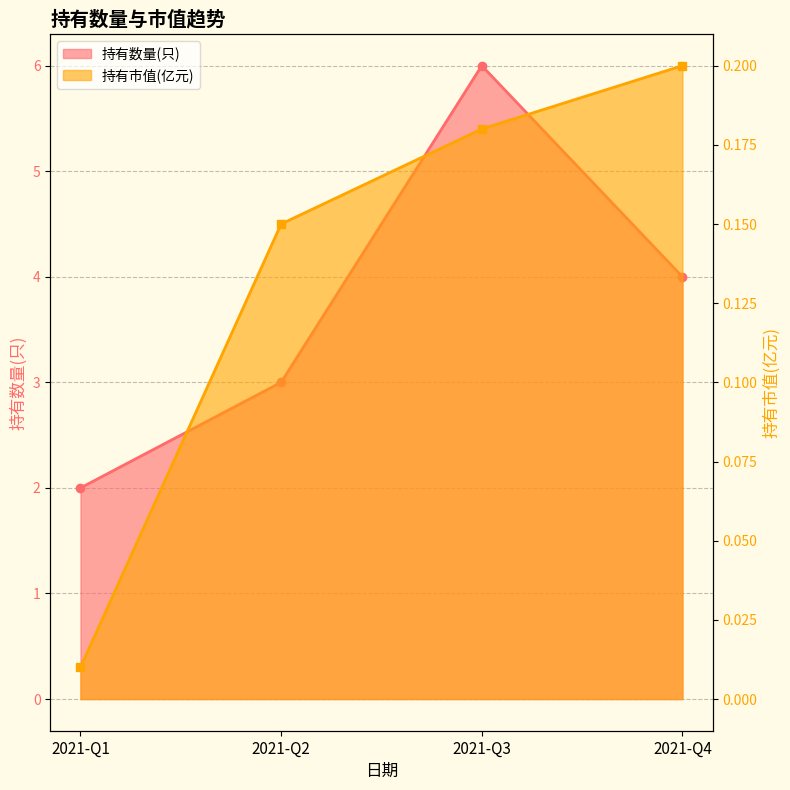

Which has a higher value, 2021-Q1 or 2021-Q3?

2021-Q3